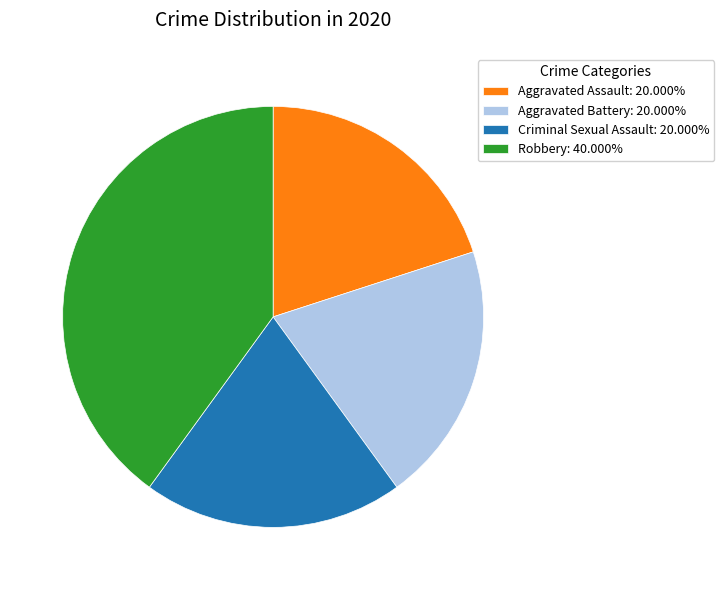

How many segments does this pie chart have?

4